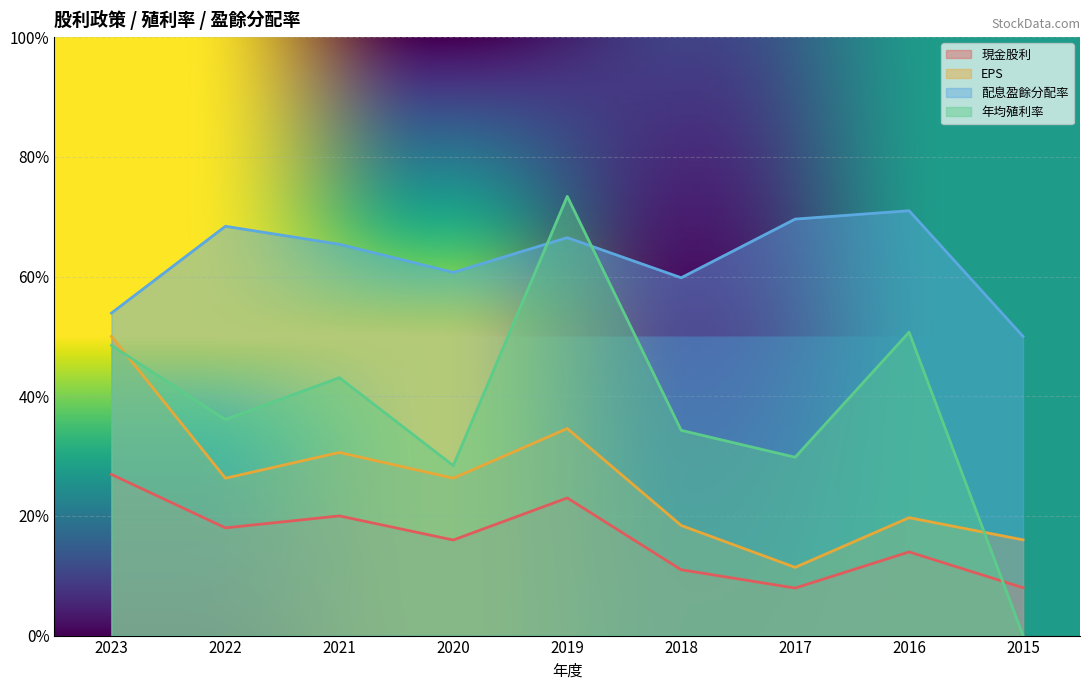

True or false: 現金股利 and 配息盈餘分配率 cross at least once.

False